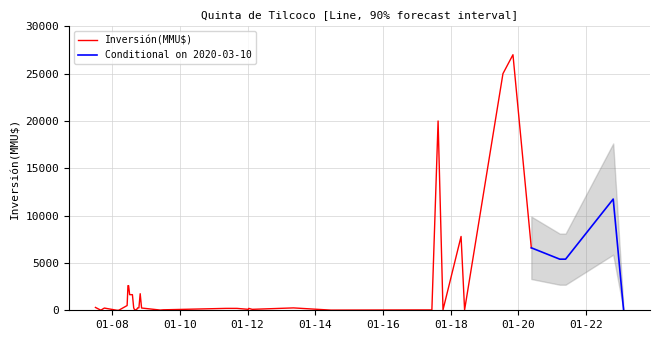

True or false: Conditional on 2020-03-10 and Inversión(MMU$) cross at least once.

False